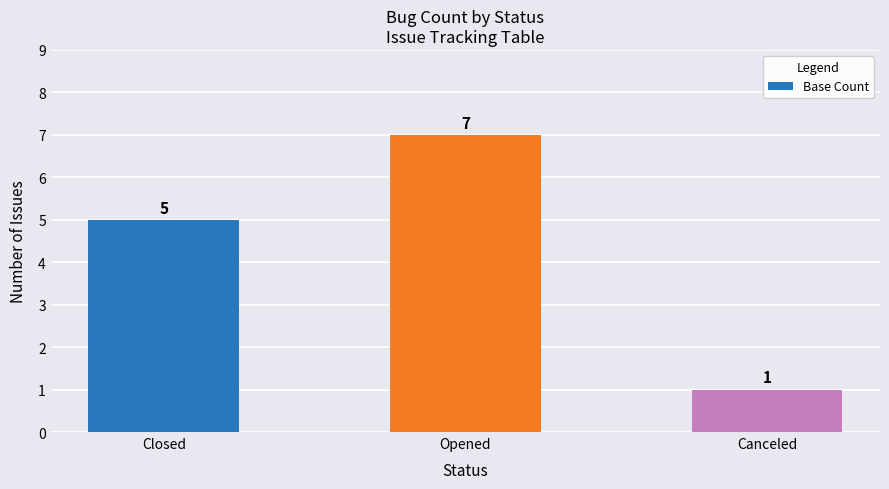

At which category does the chart reach its minimum across all series?

Canceled